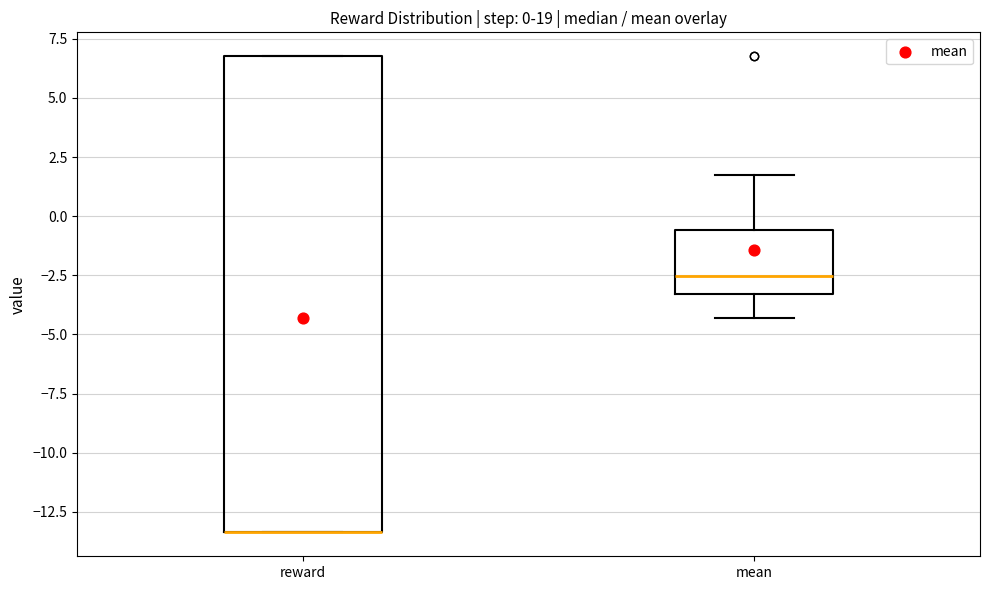

Comparing the boxes themselves (not the whiskers), which one is the tallest?

reward